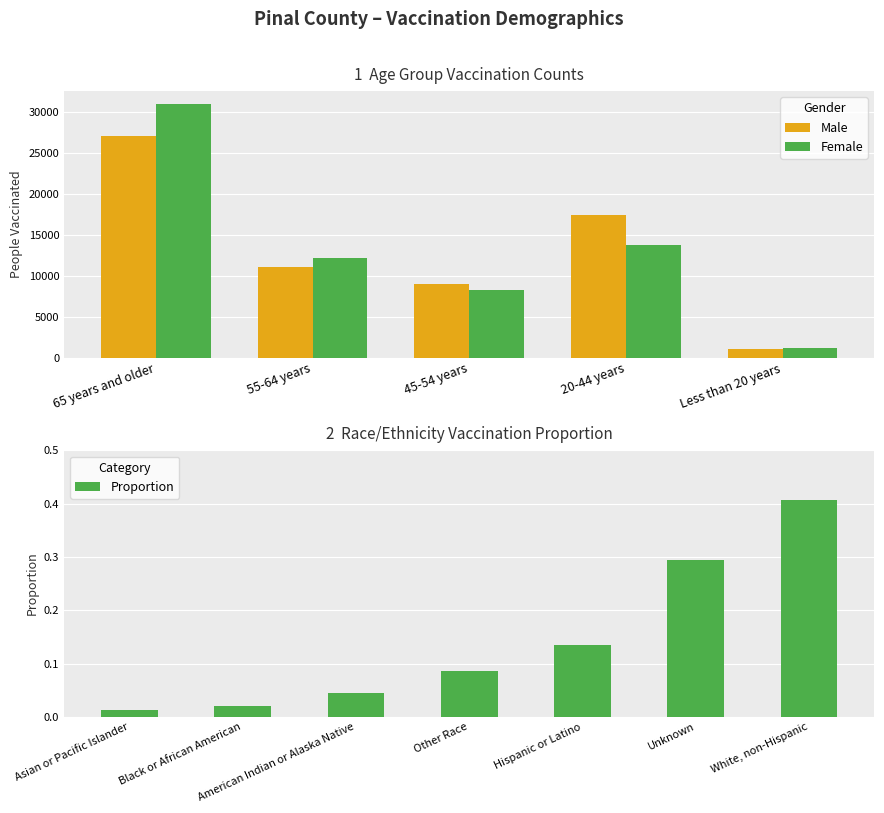

What is the maximum value for Male?

27006